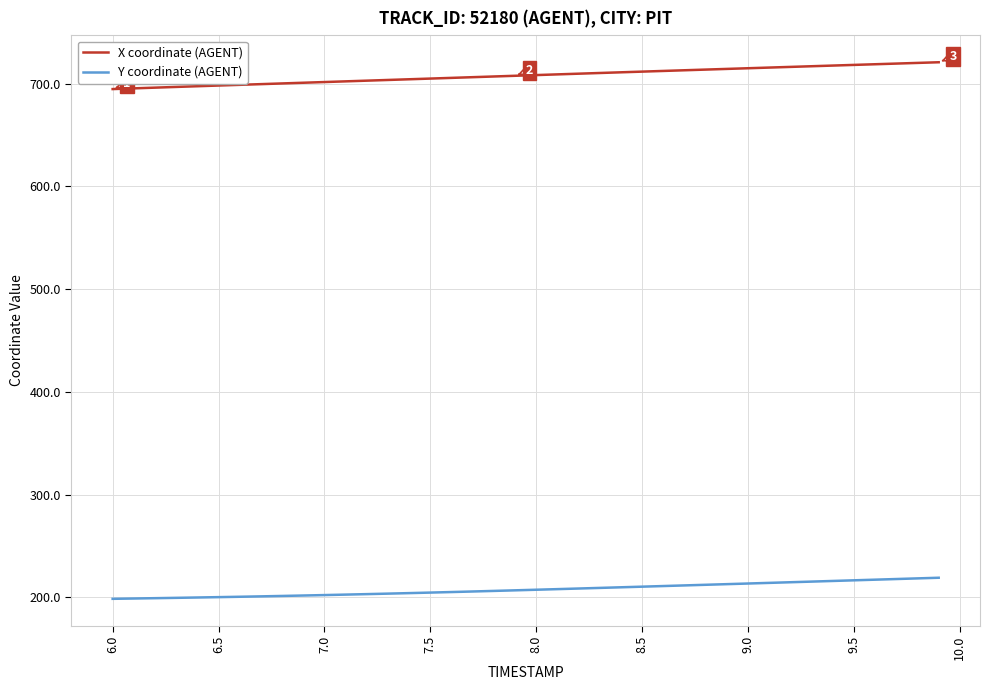

What is the lowest value of the Y coordinate (AGENT) series?

198.4